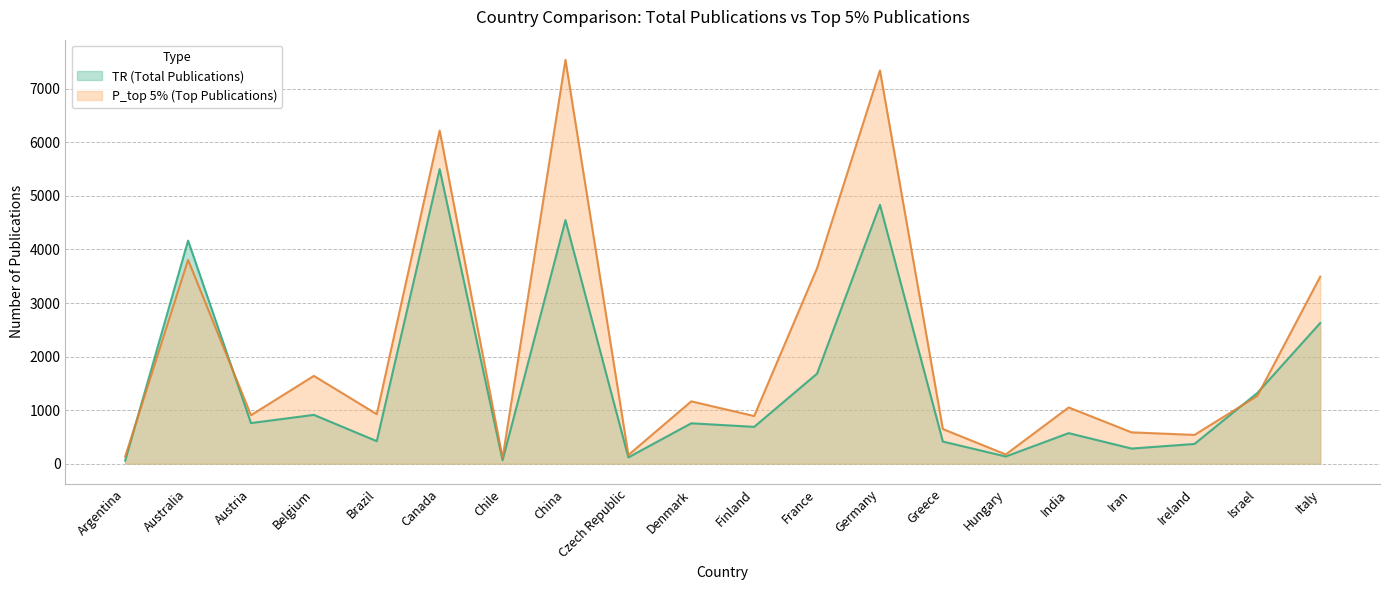

What is the difference between the highest and lowest values at Australia?

360.6